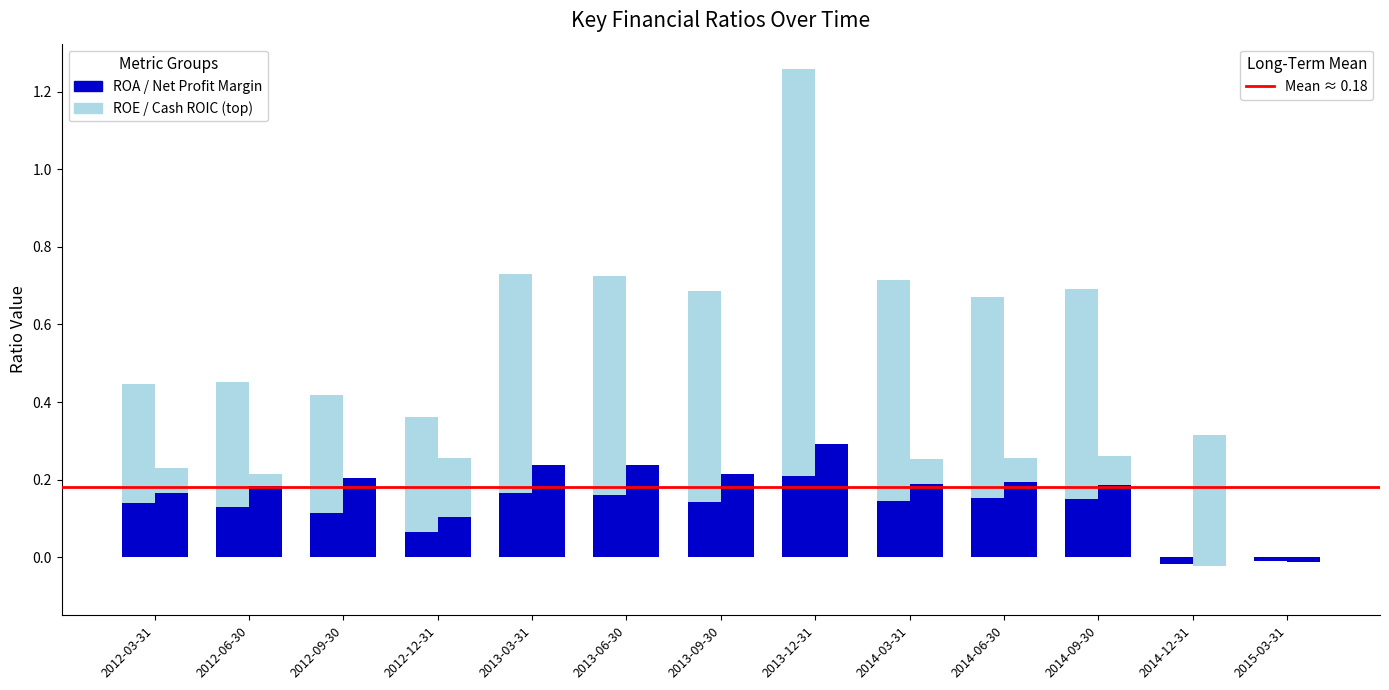

Between 2014-09-30 and 2013-09-30, which is larger?

2014-09-30